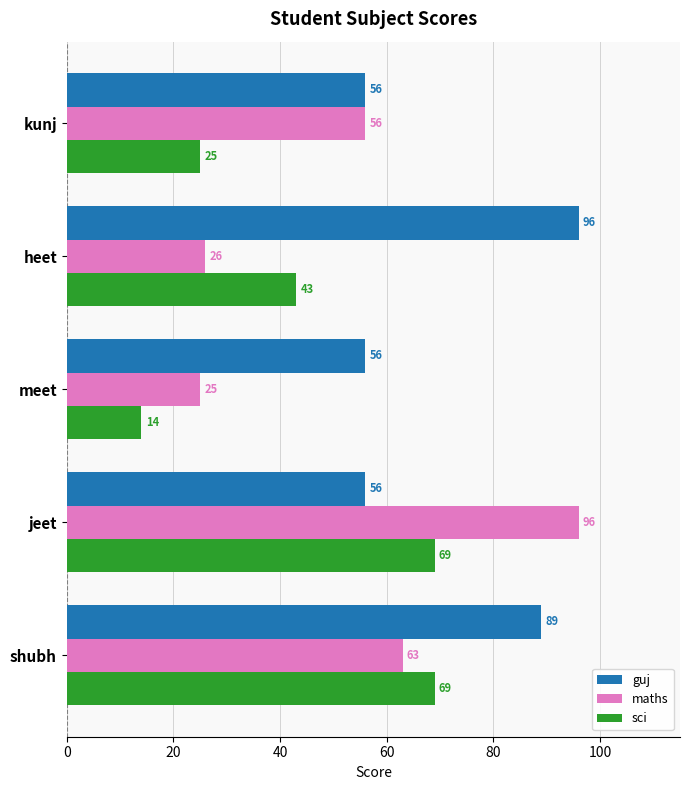

What is the greatest value displayed?

96